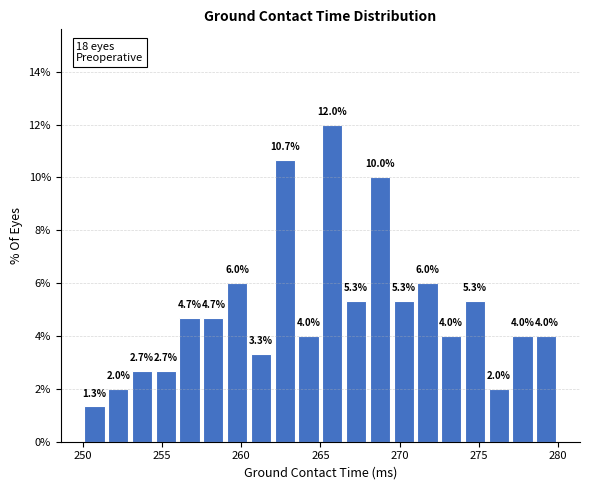

Read against the x-axis, roughly where is the centre of the tallest bar?

266.0